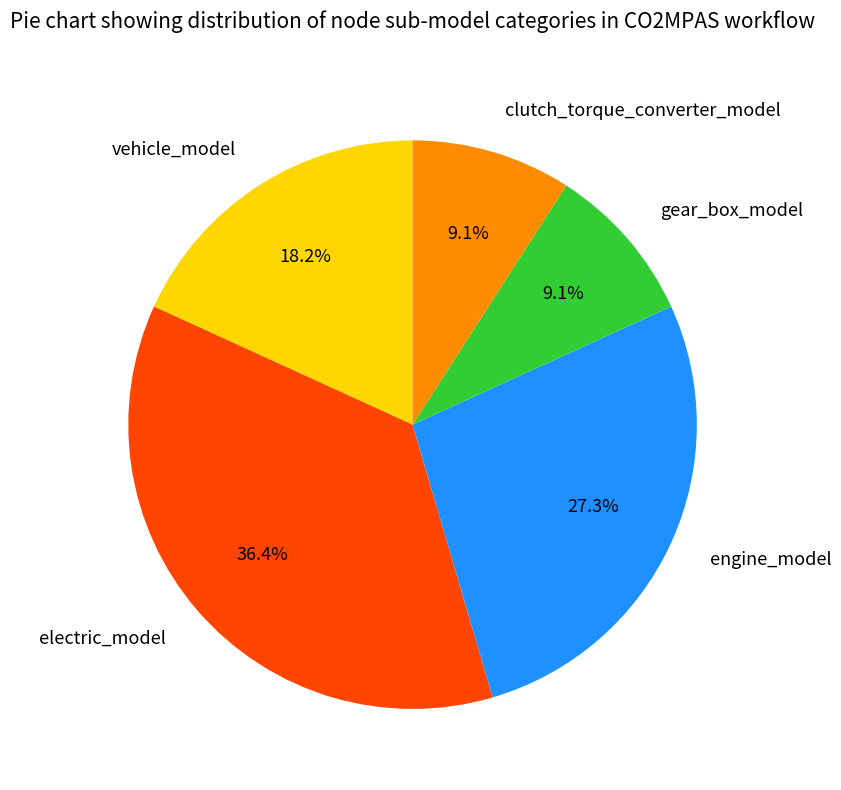

Combined, do engine_model and clutch_torque_converter_model account for over 50%?

No